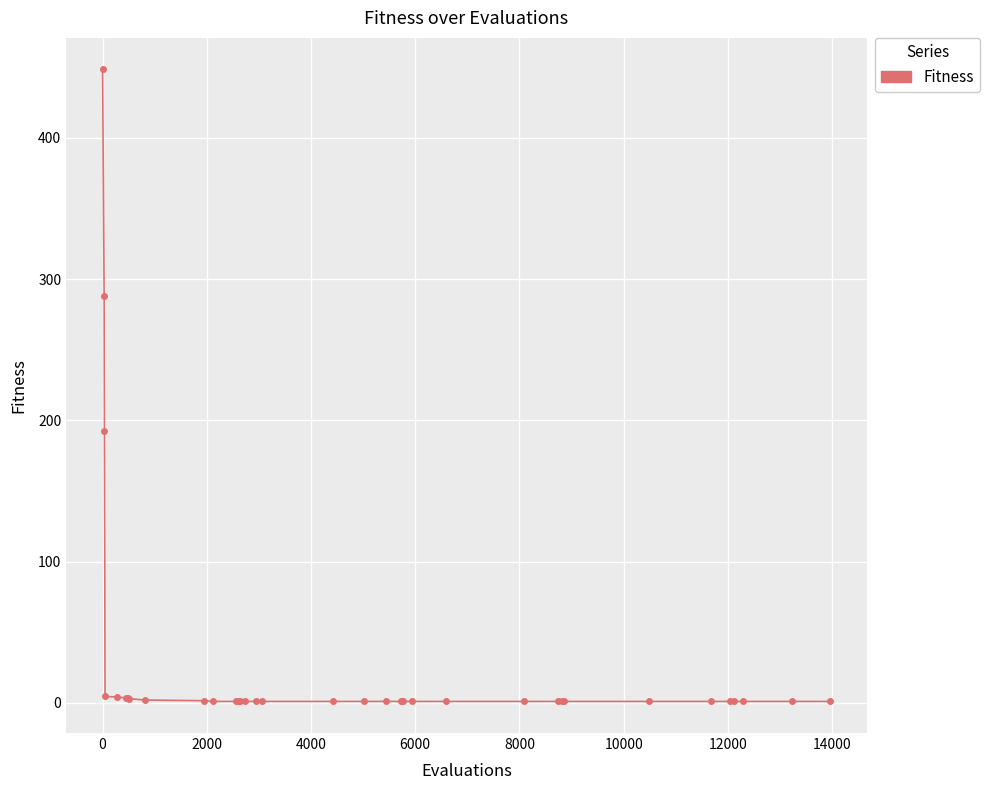

Is this an area chart (filled region under the line)?

No